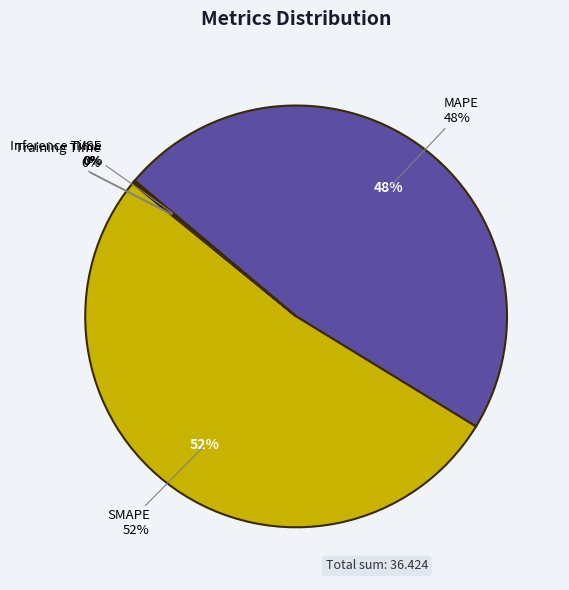

Is it true that SMAPE is 57% of the pie?

False